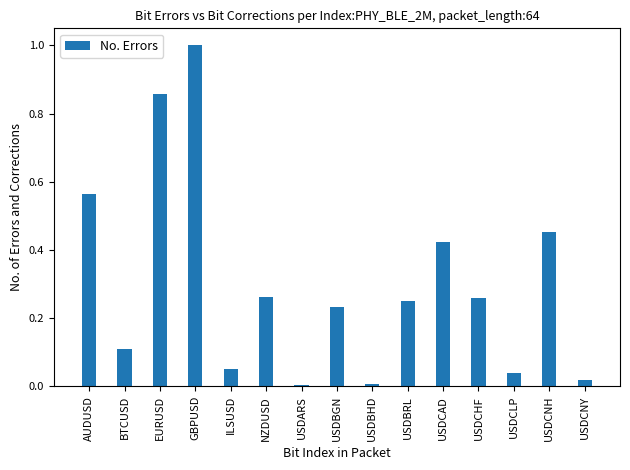

Which has a higher value, USDCNH or USDARS?

USDCNH